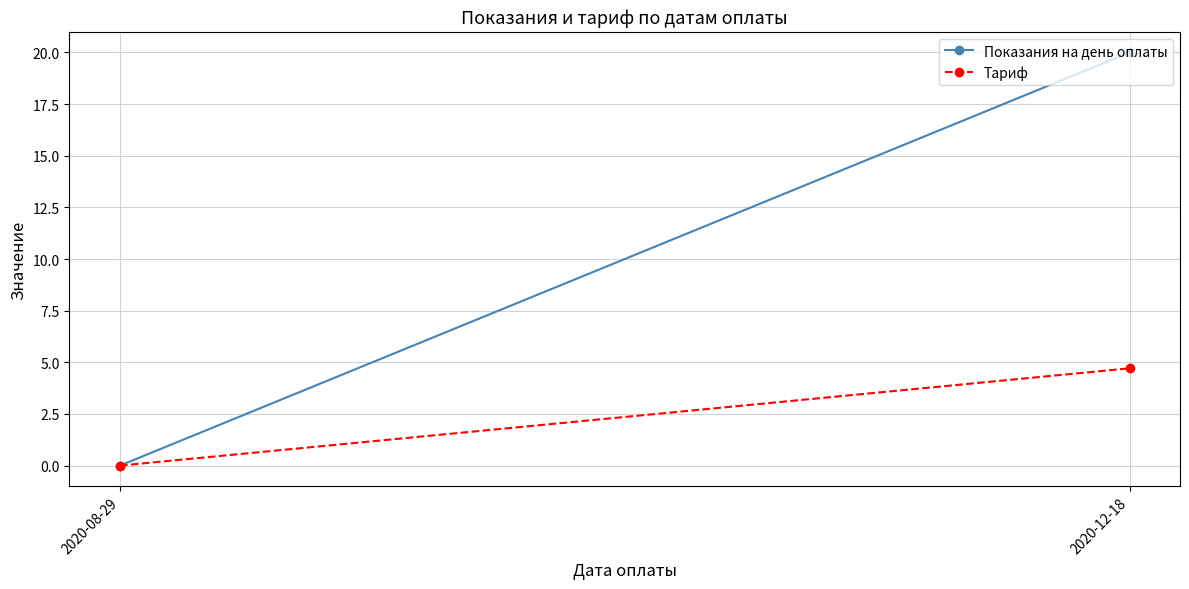

Which series changed the most between 2020-08-29 and 2020-12-18?

Показания на день оплаты